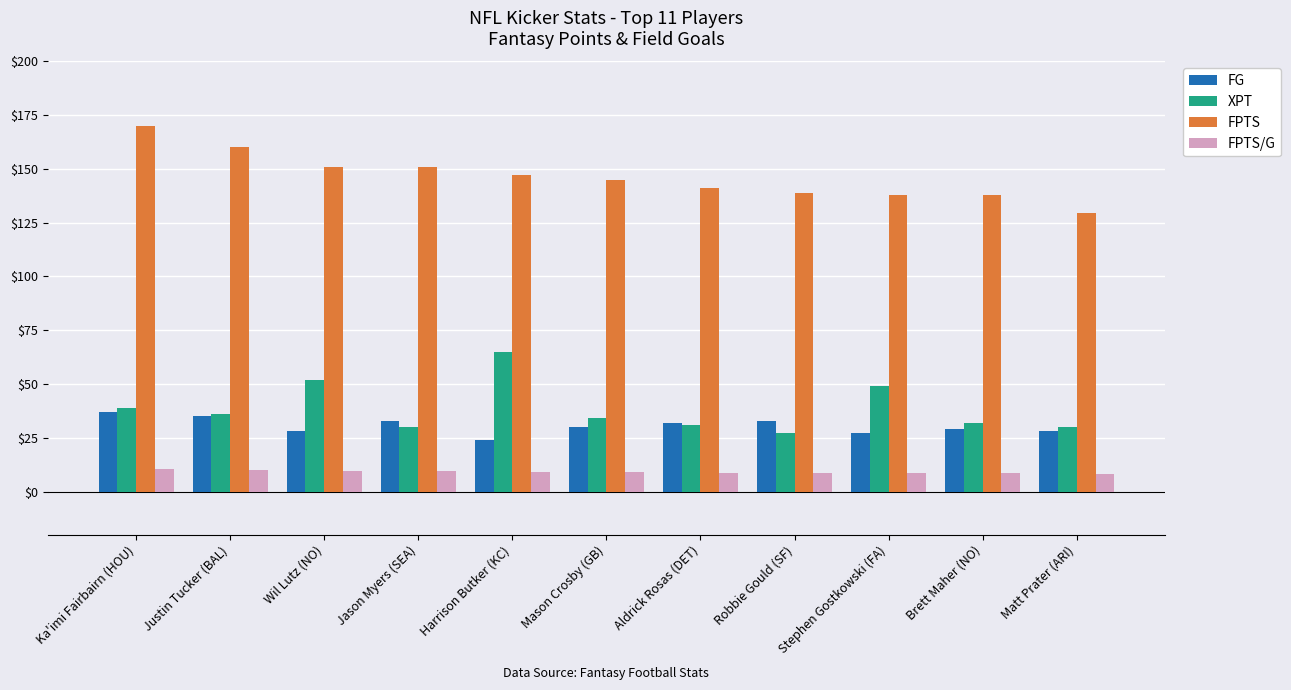

At which label does FG reach its minimum?

Harrison Butker (KC)